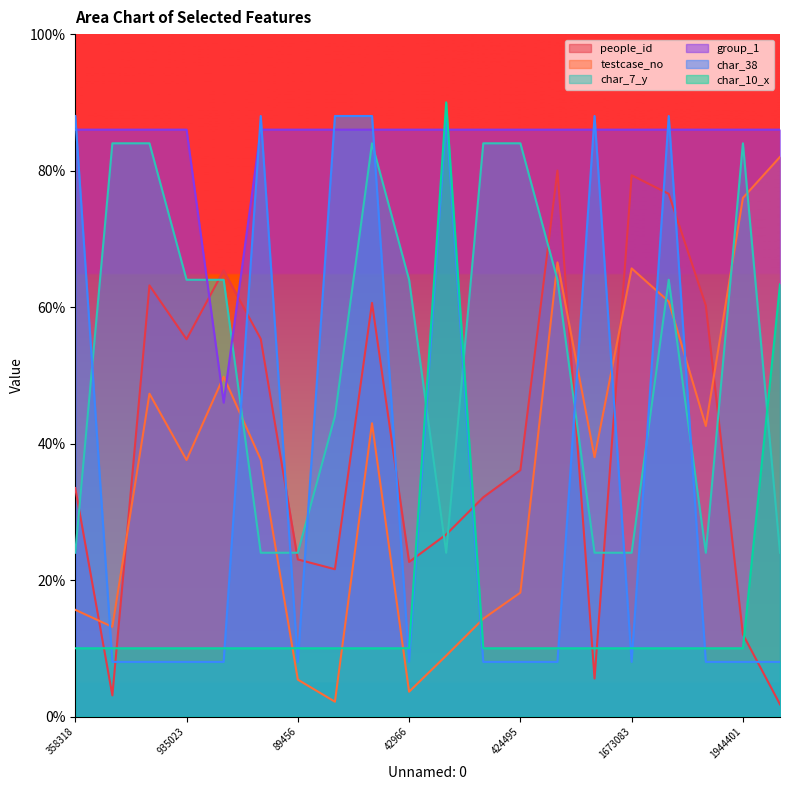

What position from the left is 1256195?

5